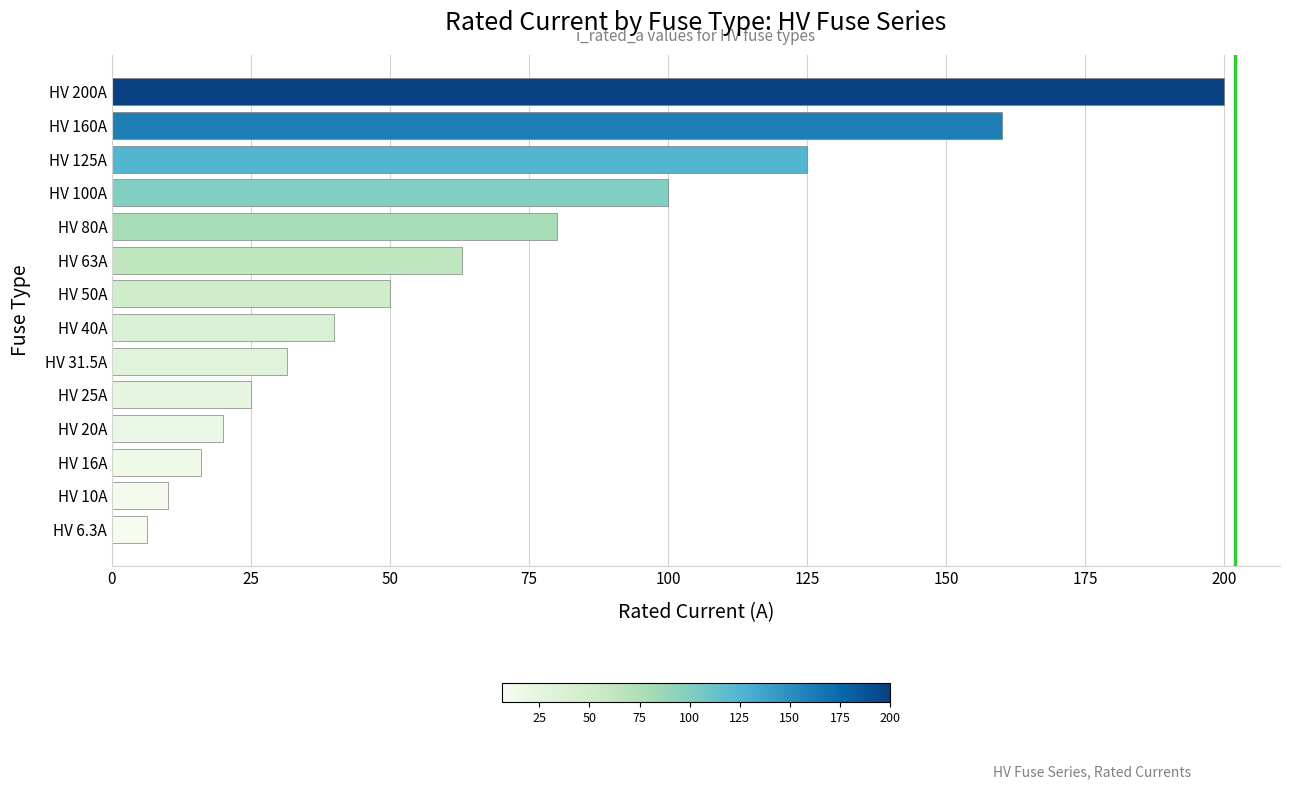

Is it true that the value at HV 125A is 174.7?

False